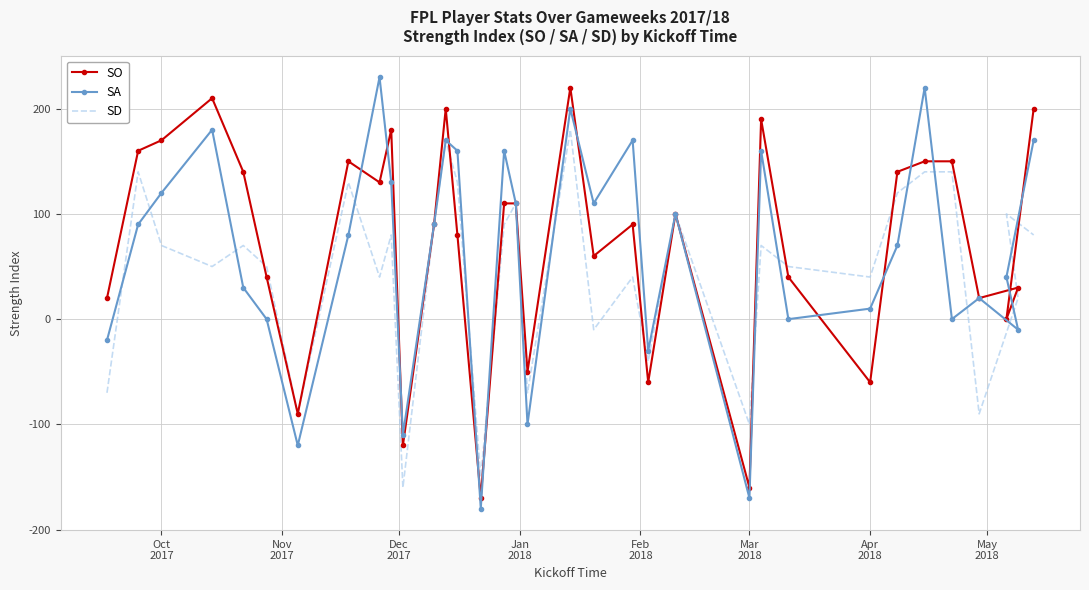

Between May
2018 and Dec
2017, which is larger?

Dec
2017